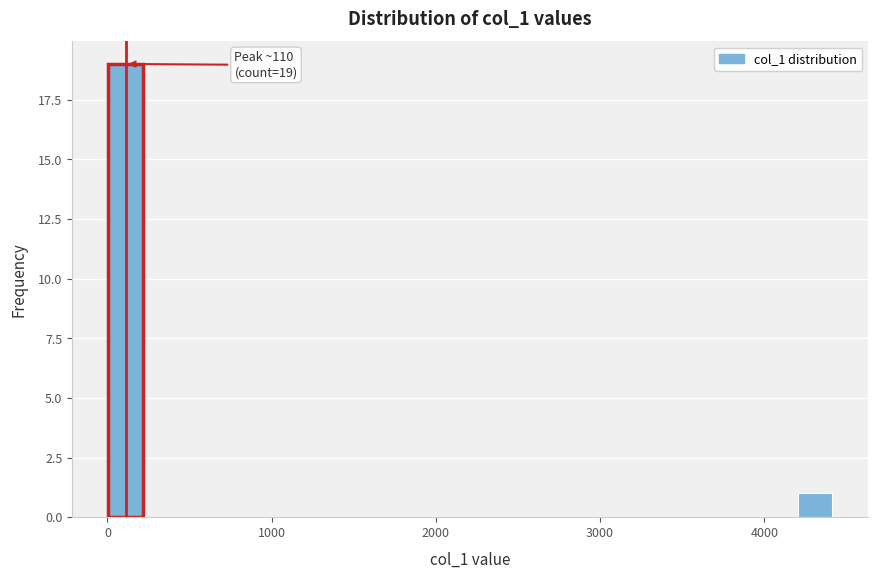

Read against the x-axis, roughly where is the centre of the tallest bar?

100